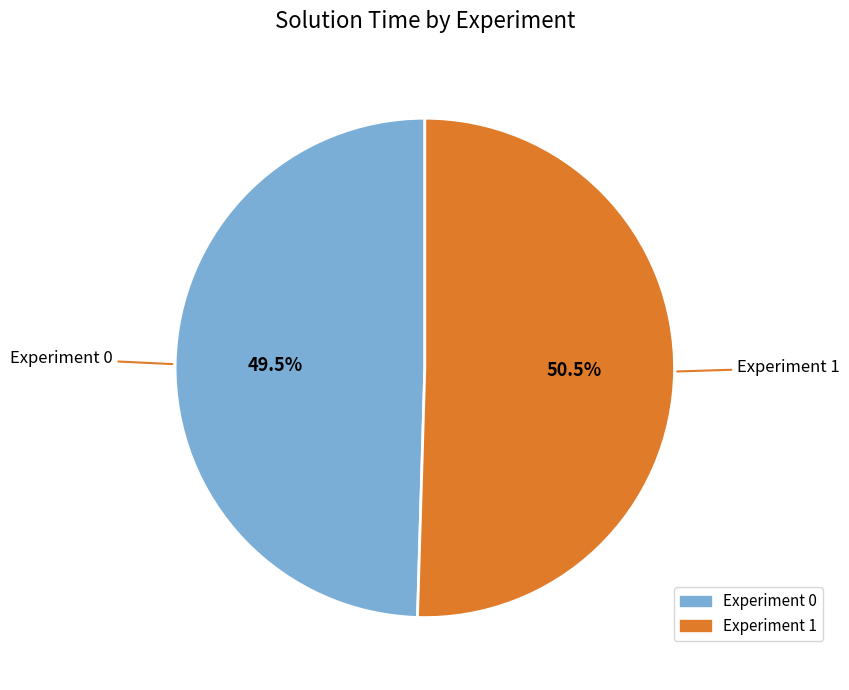

Which category has the biggest portion of the pie?

Experiment 1